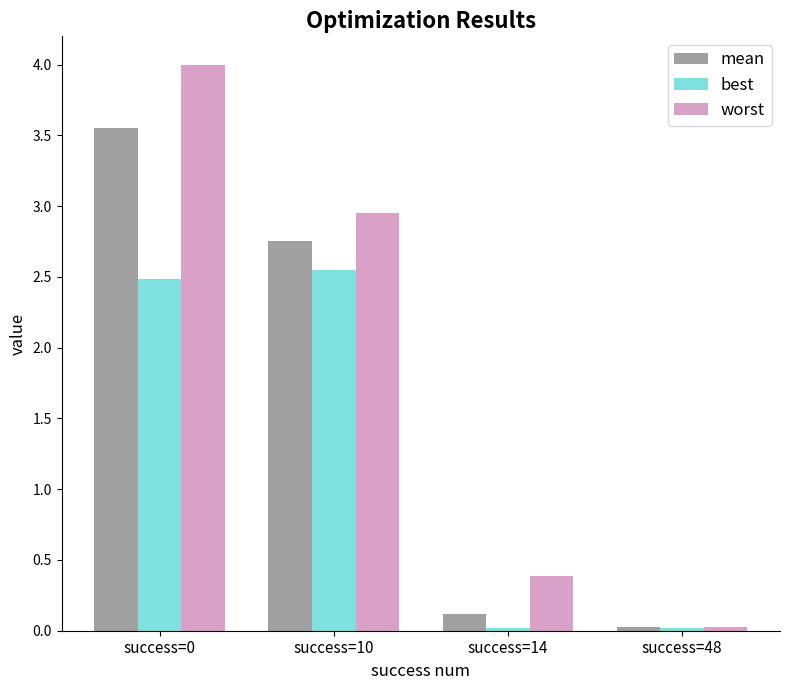

True or false: worst has a value of 0.0 at success=48.

True